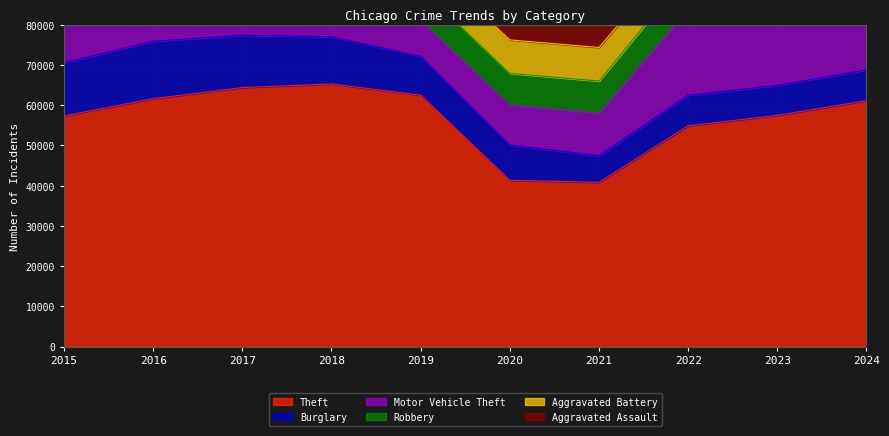

How many data points in Burglary are above 9638?

4